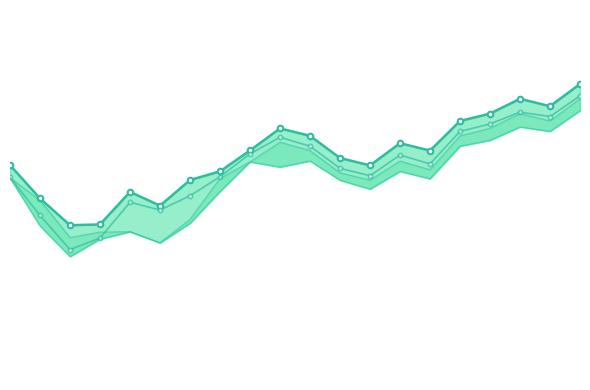

How many times do Close and Open cross each other?

2